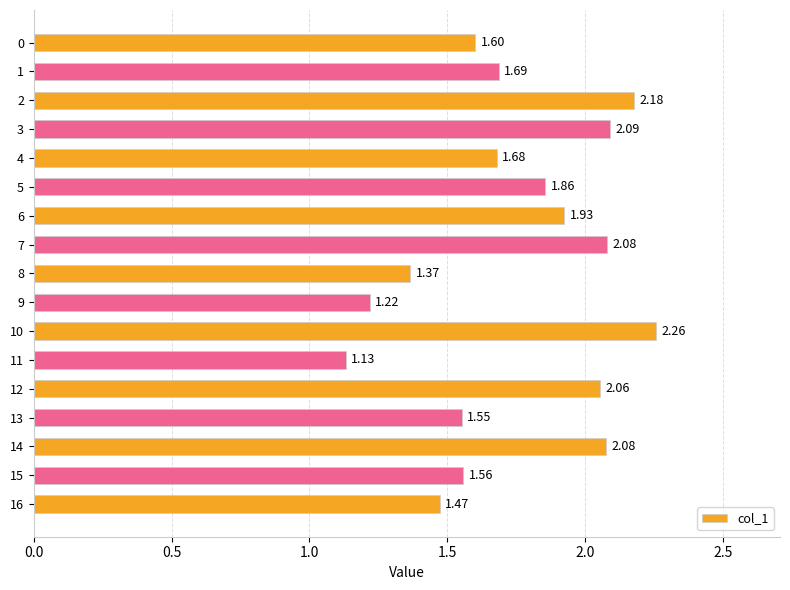

What is the sum of the values at 4 and 3?

3.8